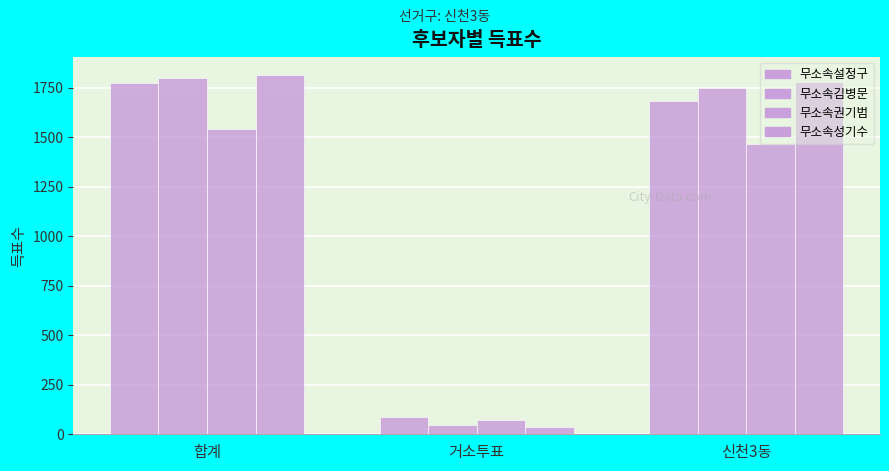

What is the difference between the maximum and minimum values in the 무소속성기수 series?

1779